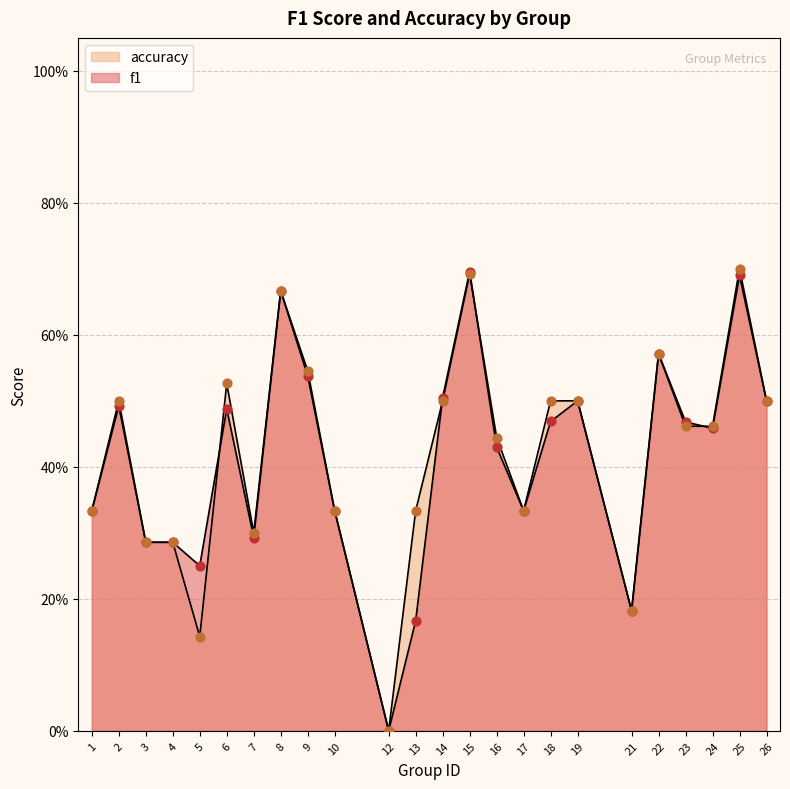

At how many categories does at least one series exceed 0?

23